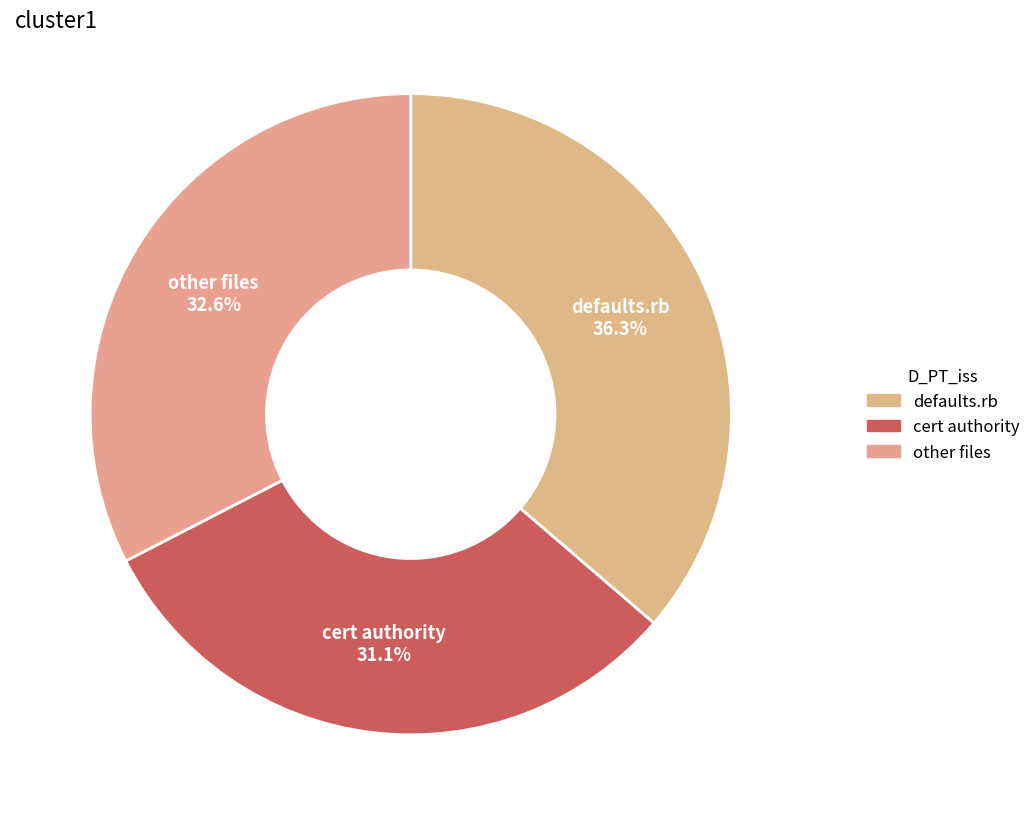

Rank the categories by value from highest to lowest.

defaults.rb, other files, cert authority